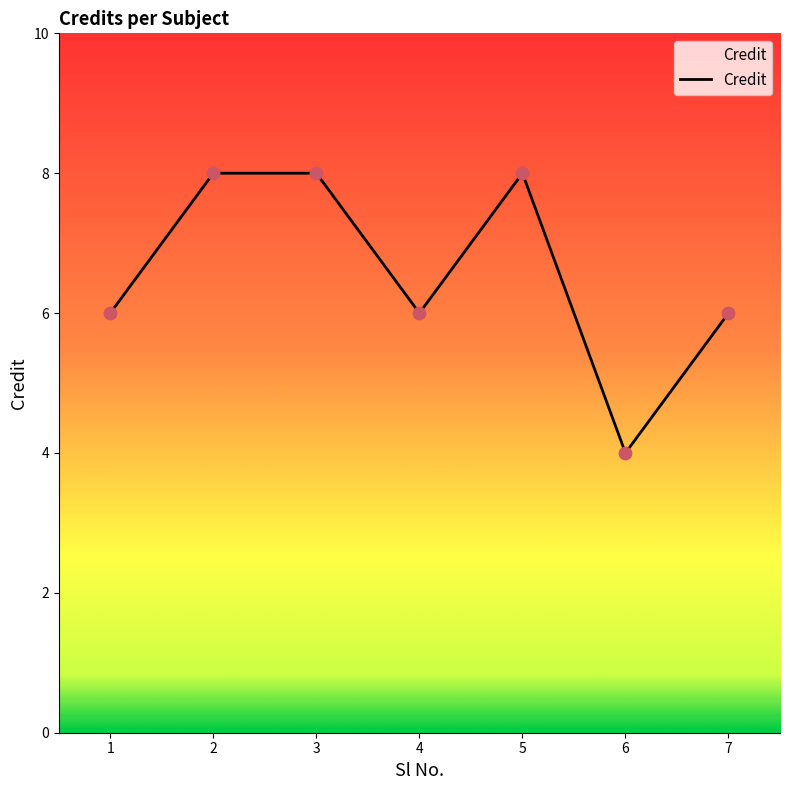

Which has a higher value, 5 or 1?

5